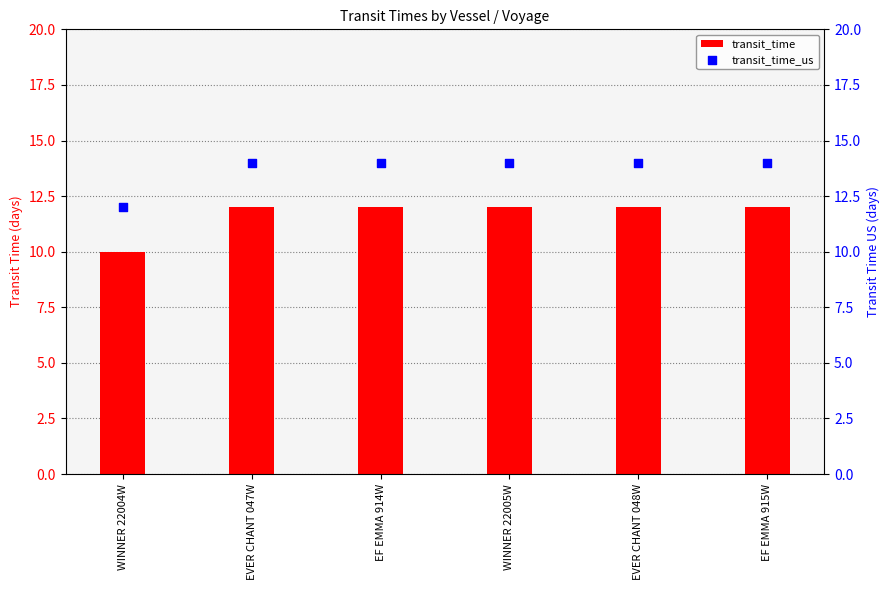

Which series has the largest total across all categories?

transit_time_us